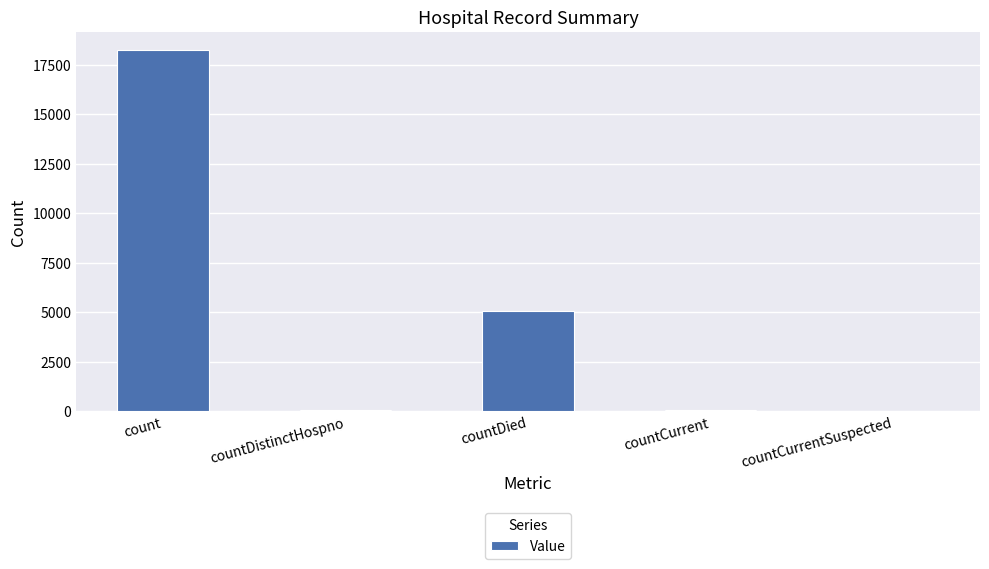

At which category does the chart reach its peak across all series?

count